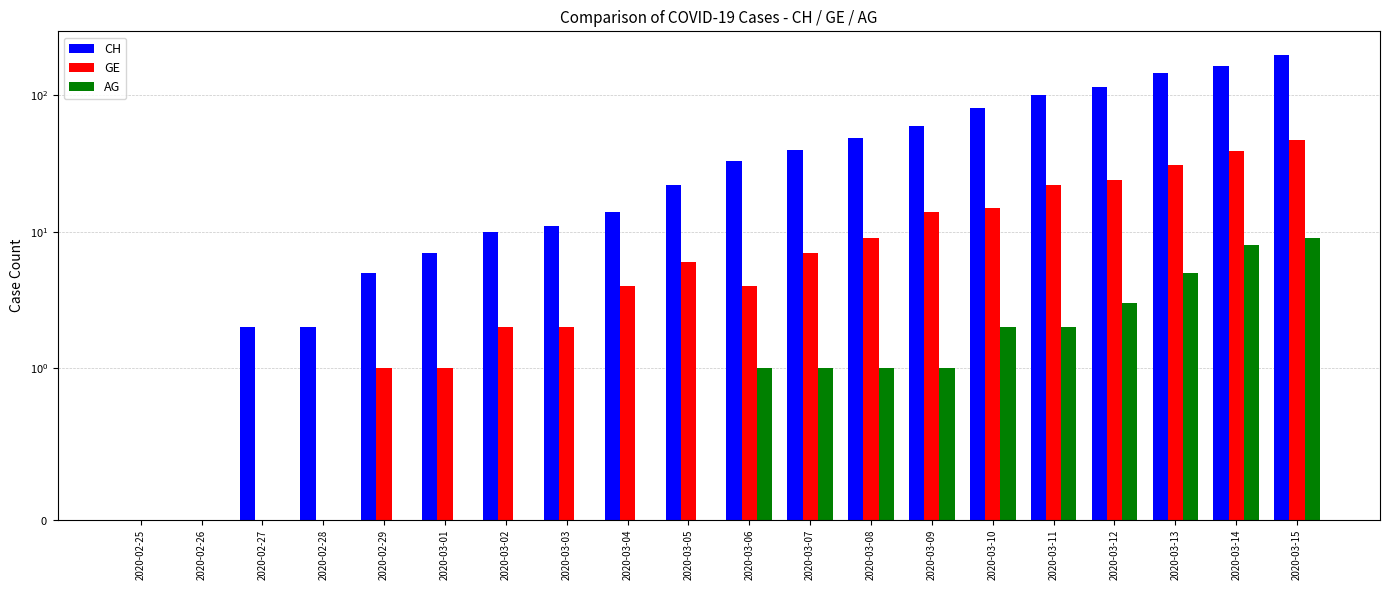

The value of AG at 2020-03-12 is 3. True or false?

True